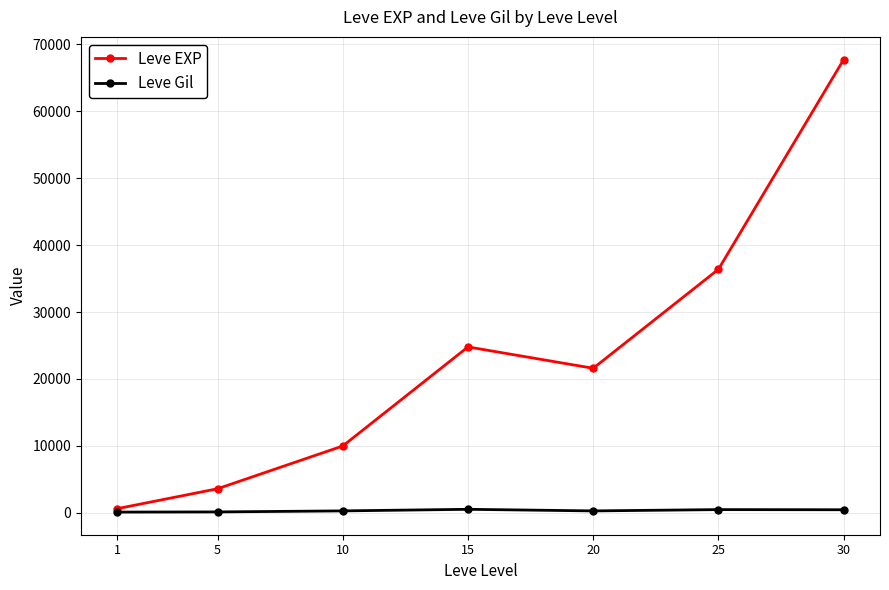

Where is the first local maximum for Leve EXP?

15